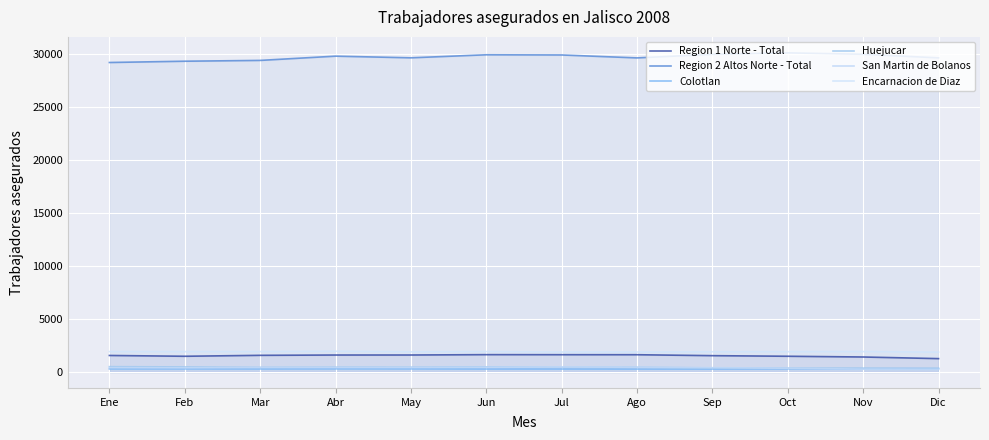

Where is Colotlan nearest to the value 293?

May